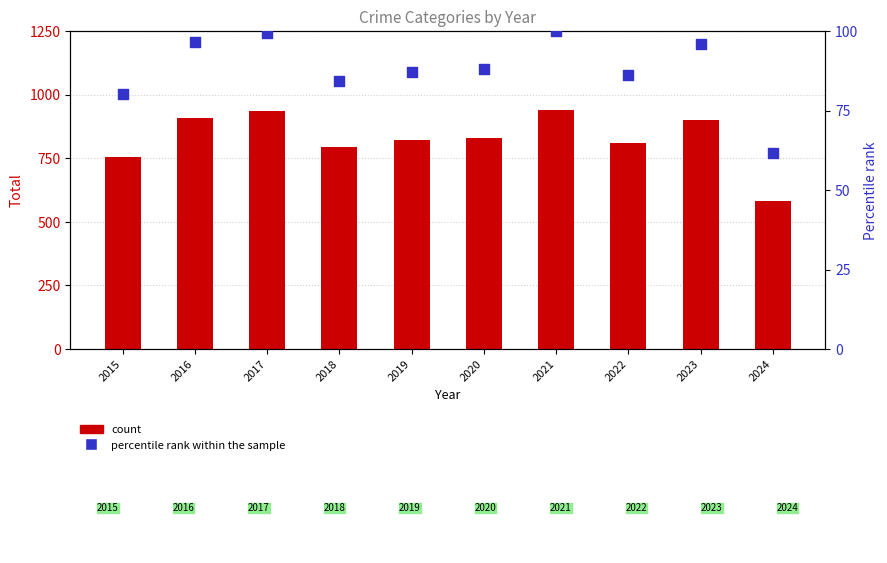

What is the total value across all series at 2017?

1035.5